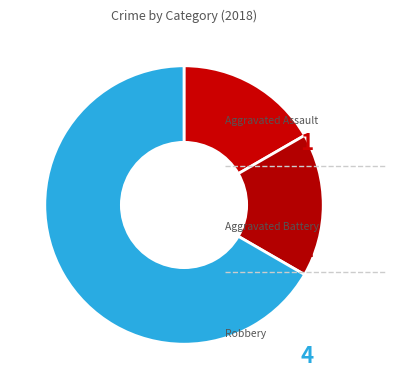

Count the number of slices in the pie.

3